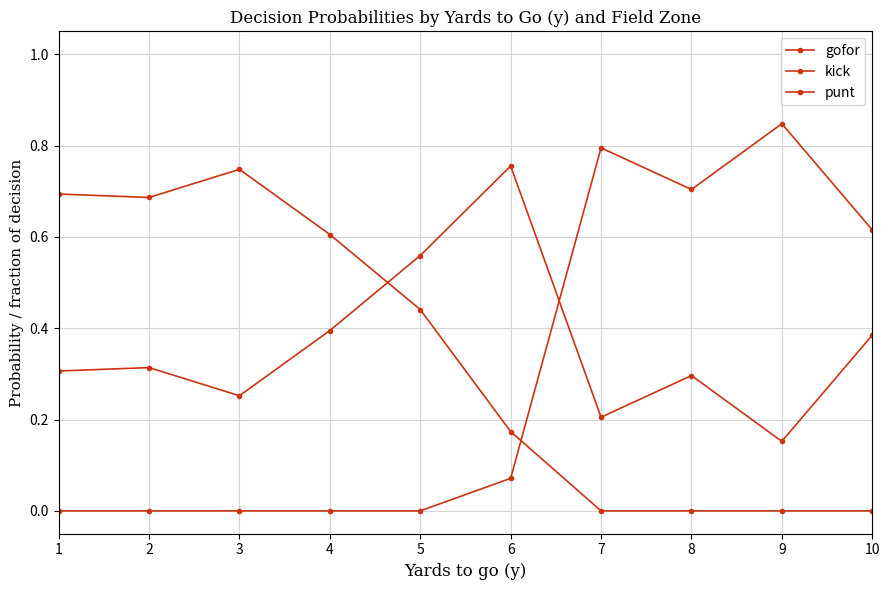

At which category is the sum across all series the highest?

1